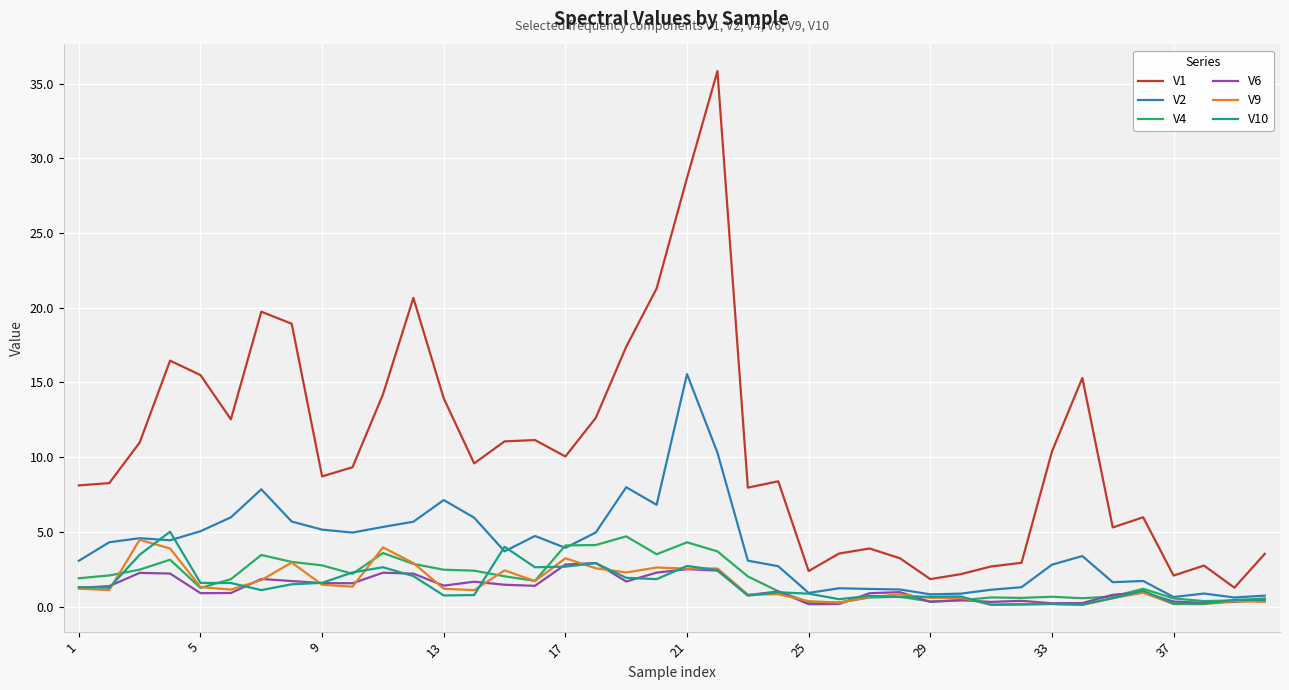

Which series has the largest total across all categories?

V1